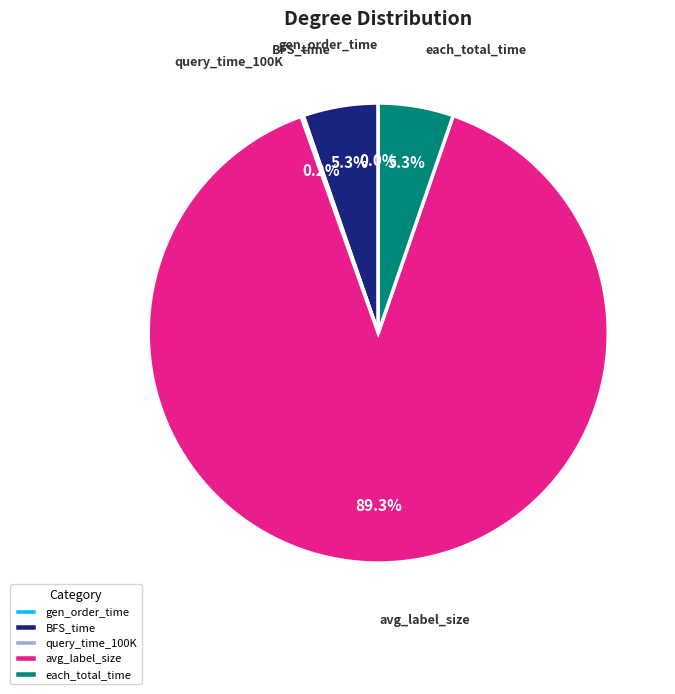

Which category has the biggest portion of the pie?

avg_label_size